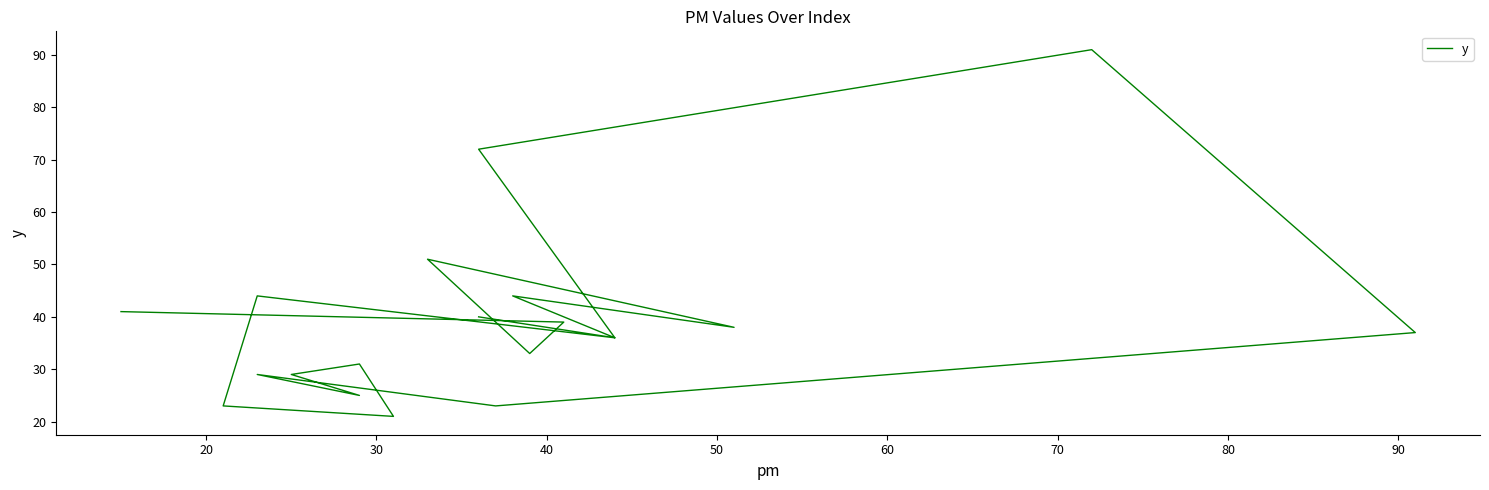

Is it true that the value at 100 is 15?

False